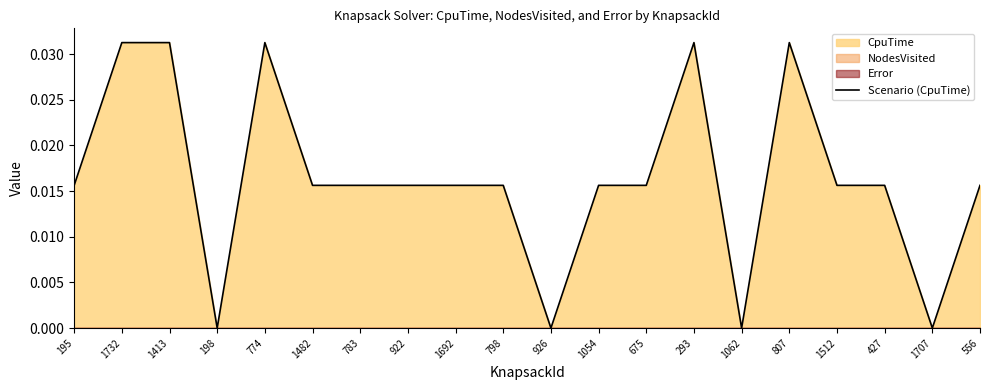

The value at 1707 is -0.0. True or false?

False